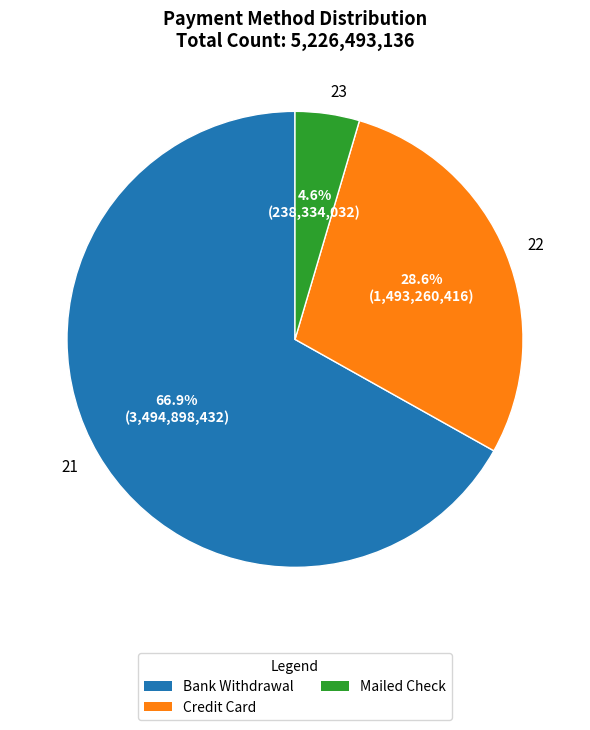

Which category has the biggest portion of the pie?

21